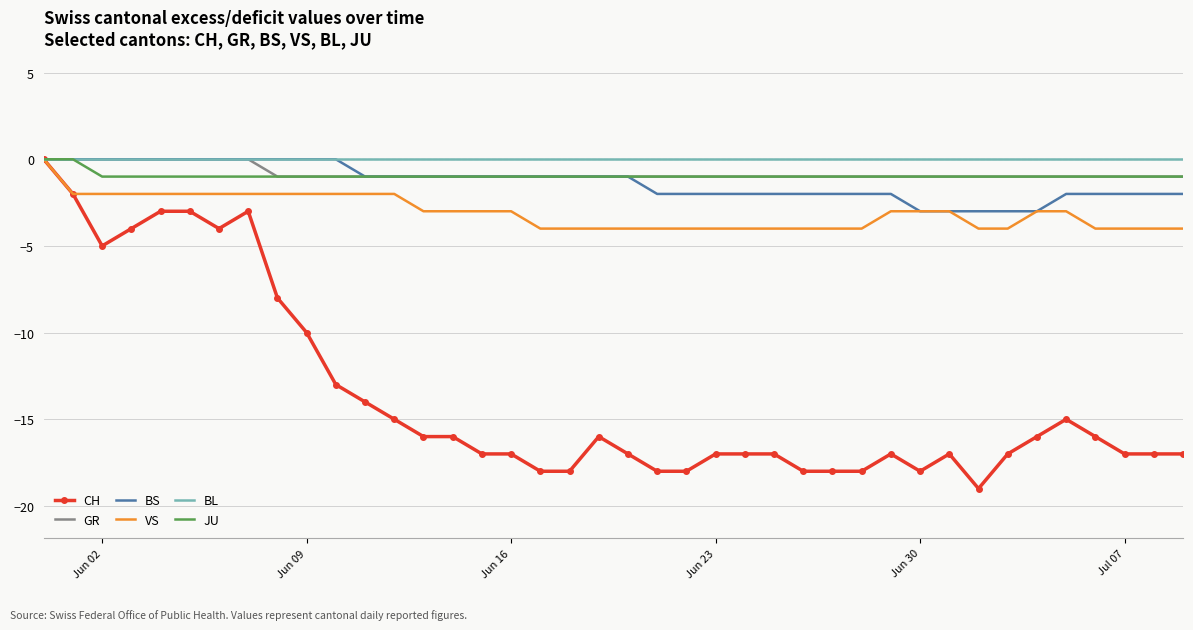

Which series has the largest range (max minus min)?

CH